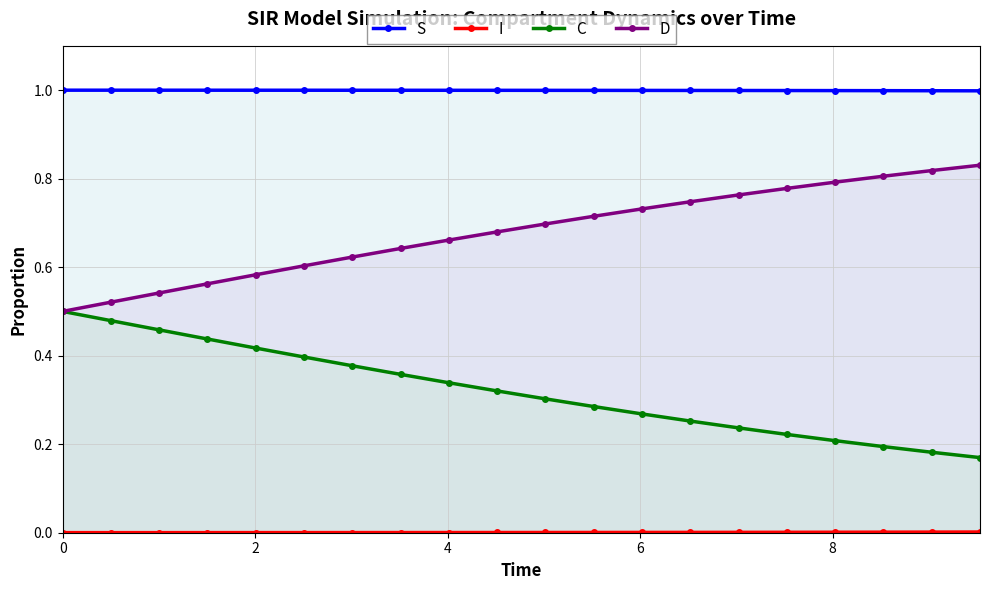

The D series shows 0.7 at 4. True or false?

False